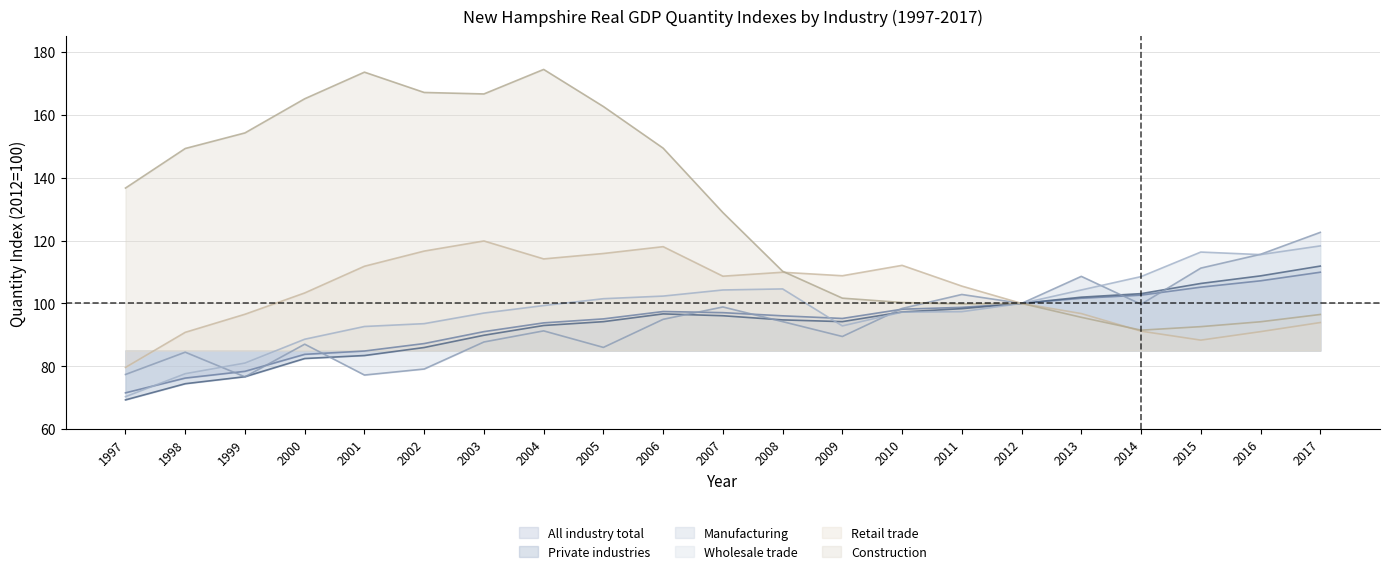

Between 2008 and 2014, which series saw the biggest shift?

Construction